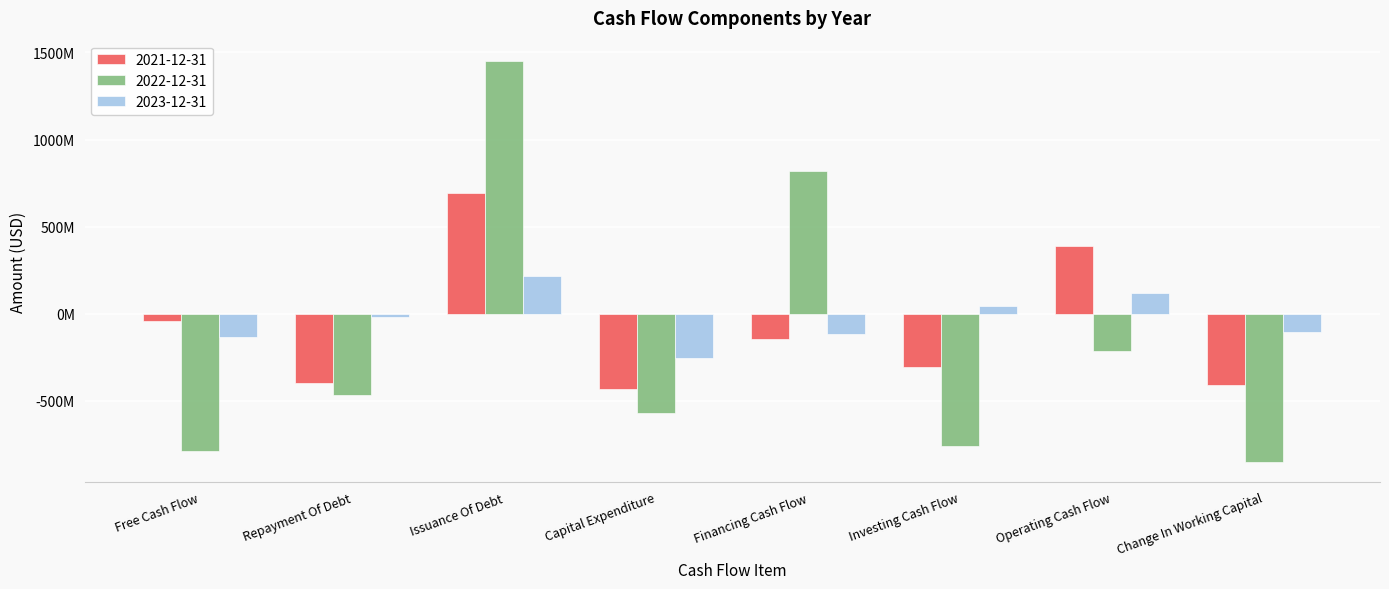

Which series has the widest spread of values?

2022-12-31